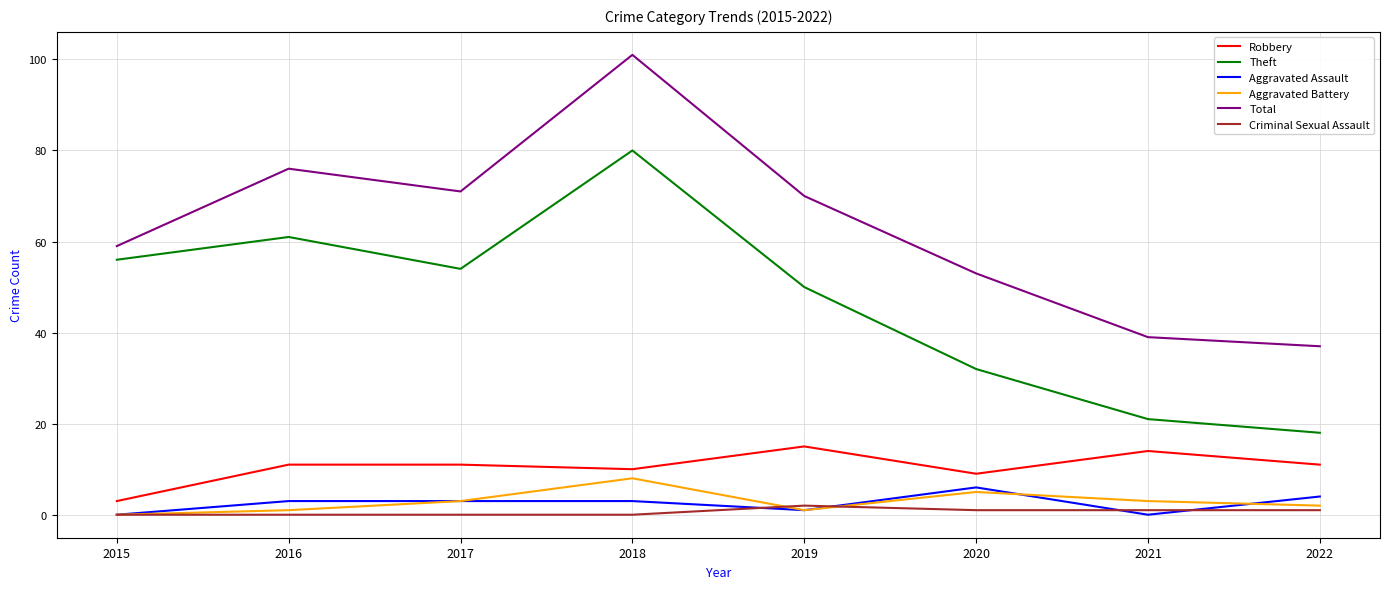

At which category does Total reach its first local peak?

2016